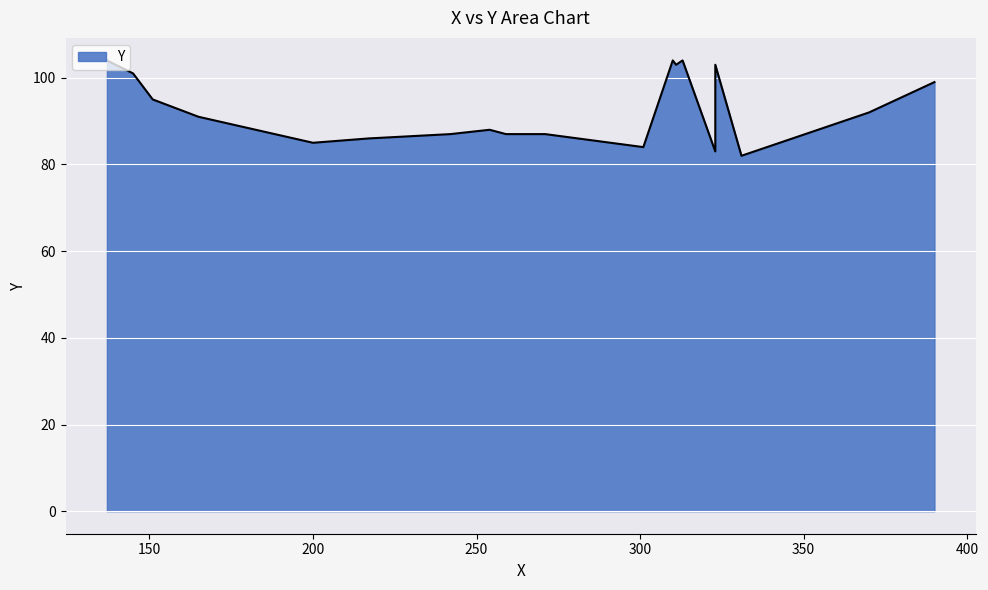

Rank the categories by value from highest to lowest.

137, 310, 313, 311, 323, 145, 390, 151, 370, 165, 254, 242, 259, 270, 271, 217, 200, 301, 323, 331